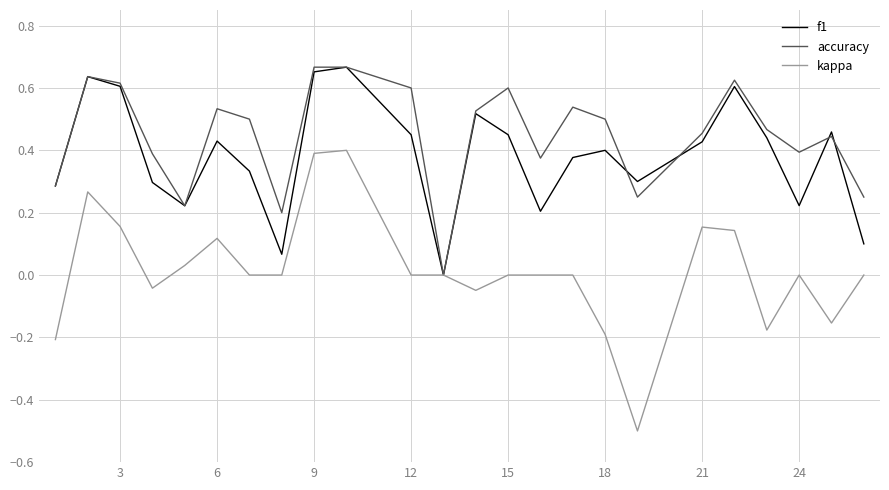

What are all the series names shown in the legend?

f1, accuracy, kappa